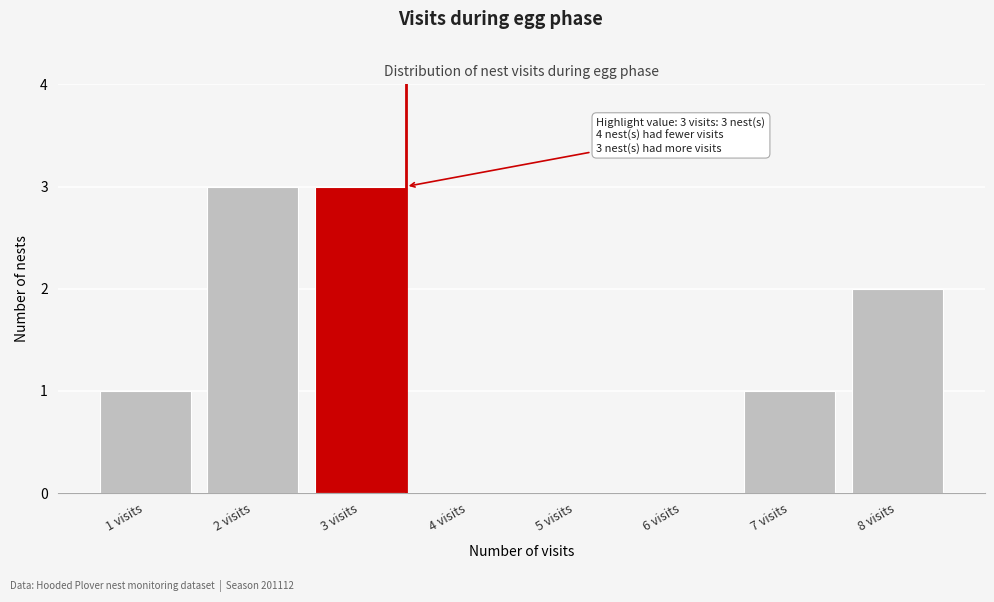

Reading right to left, extract all data points from this chart.

8 visits=2	7 visits=1	6 visits=0	5 visits=0	4 visits=0	3 visits=3	2 visits=3	1 visits=1